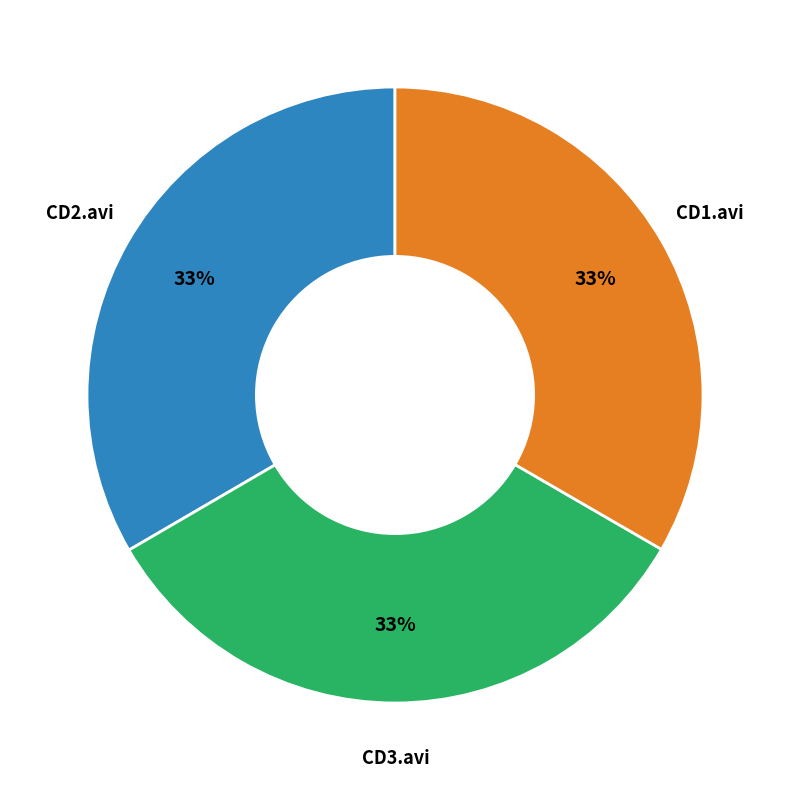

Does any single category account for the majority?

No